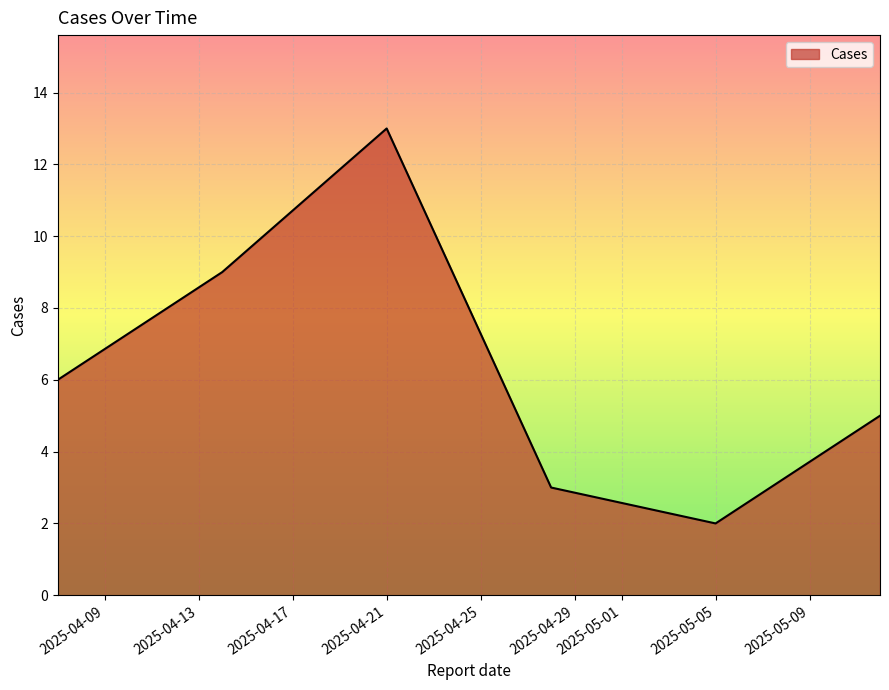

What is the average value?

6